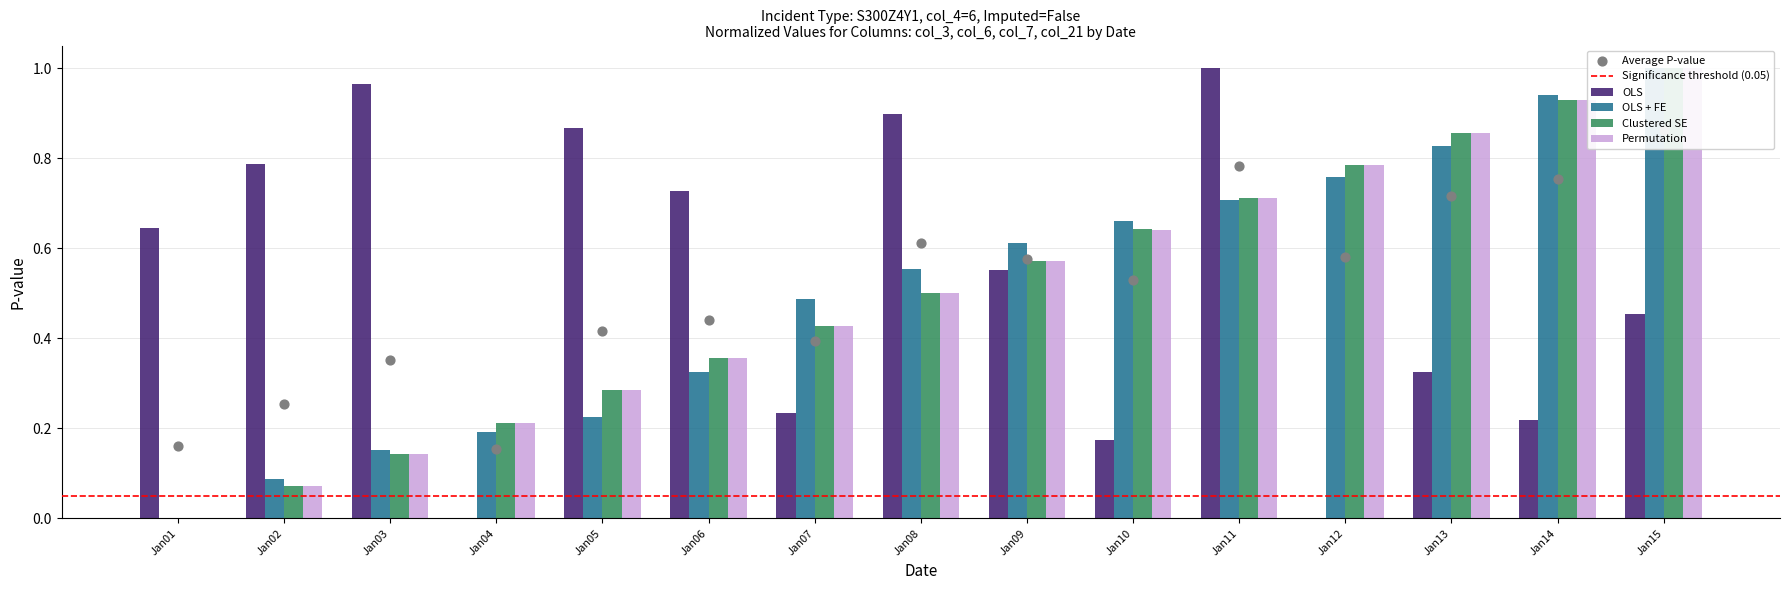

At how many categories does at least one series exceed 0?

15